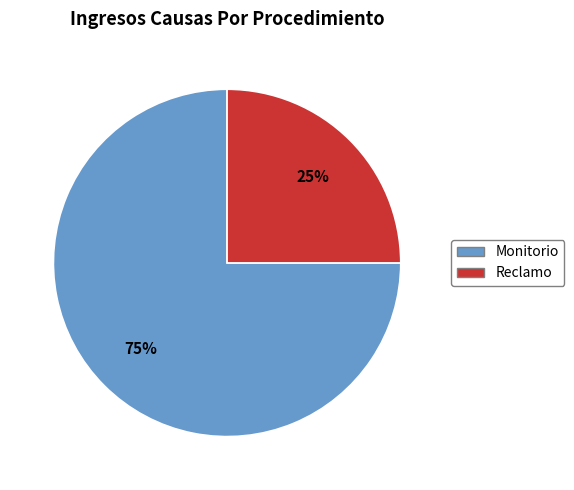

What is the smallest slice in the pie chart?

Reclamo